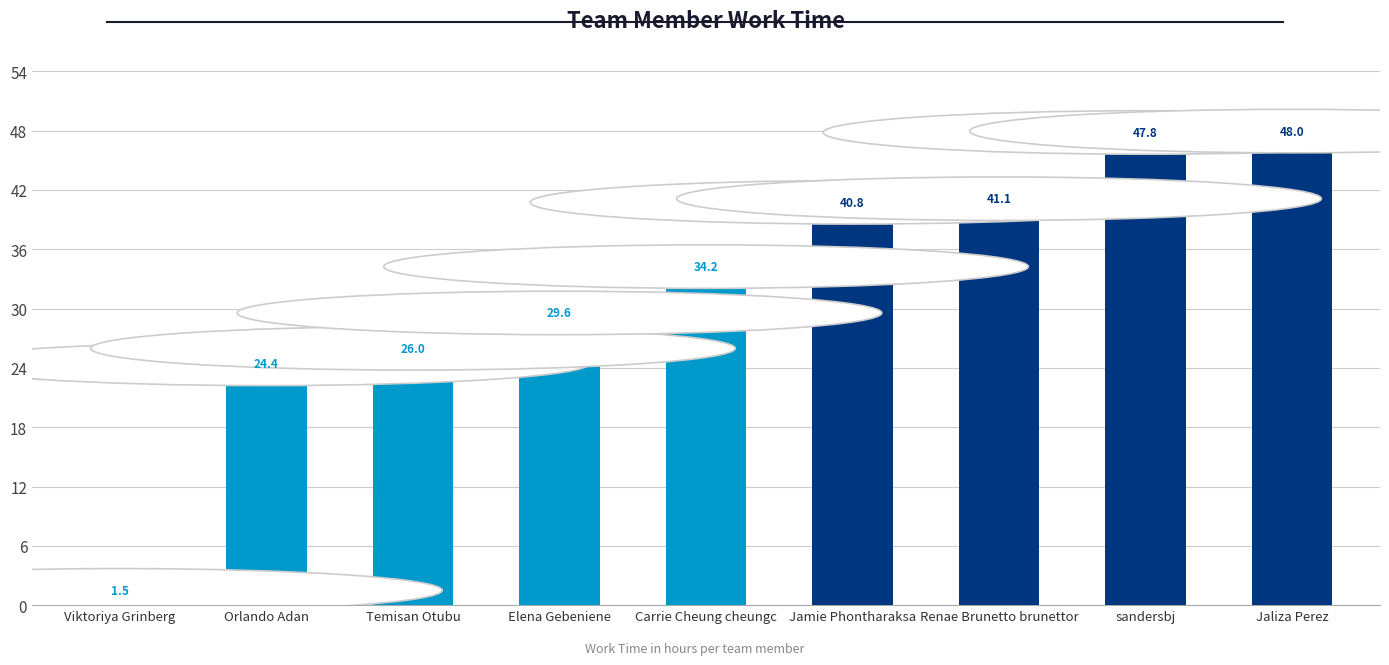

How many data points are less than 34?

4